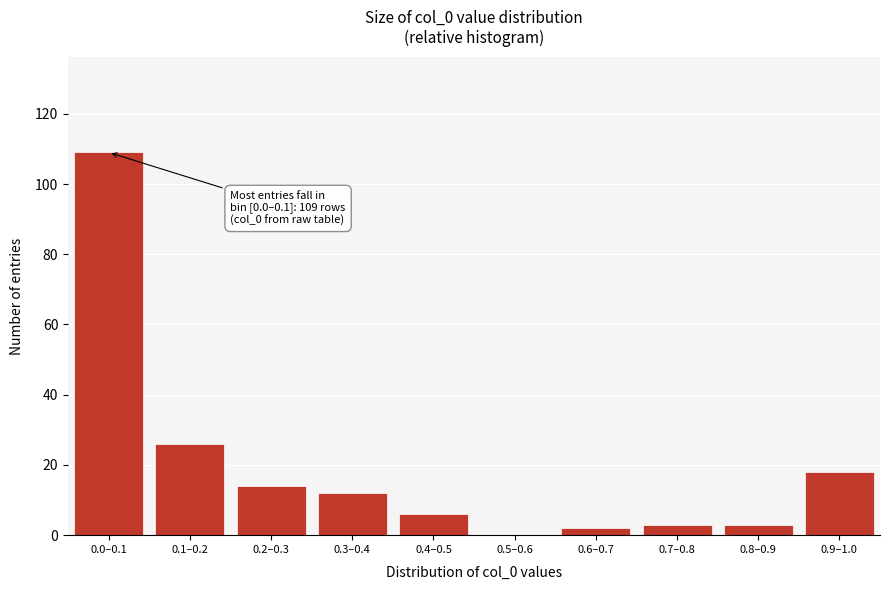

At which category does the chart reach its peak across all series?

0.0–0.1